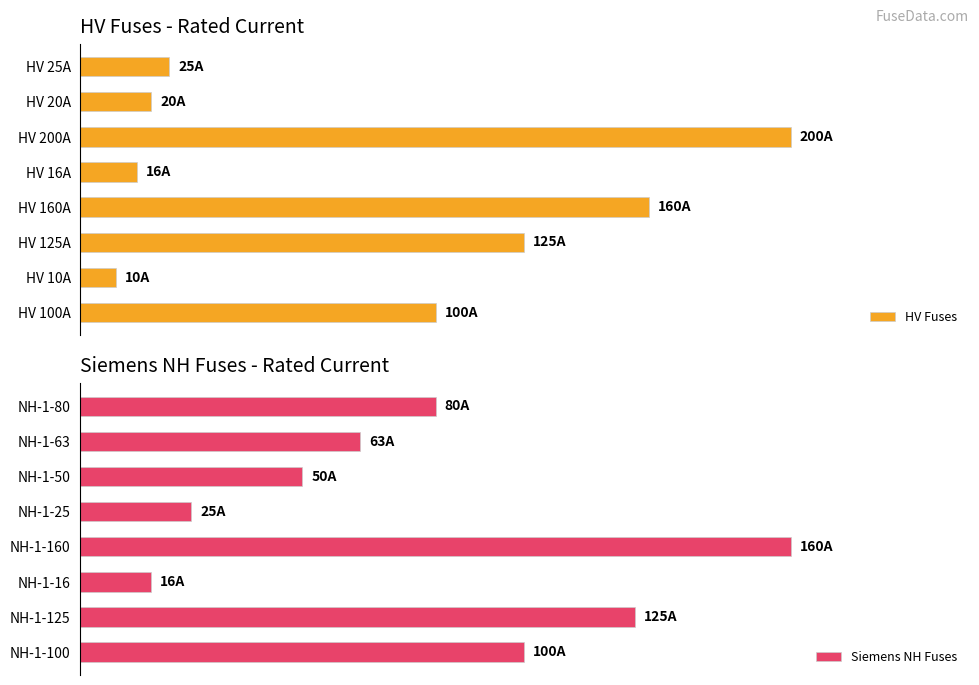

Are the bars grouped side by side (vs. stacked)?

Yes